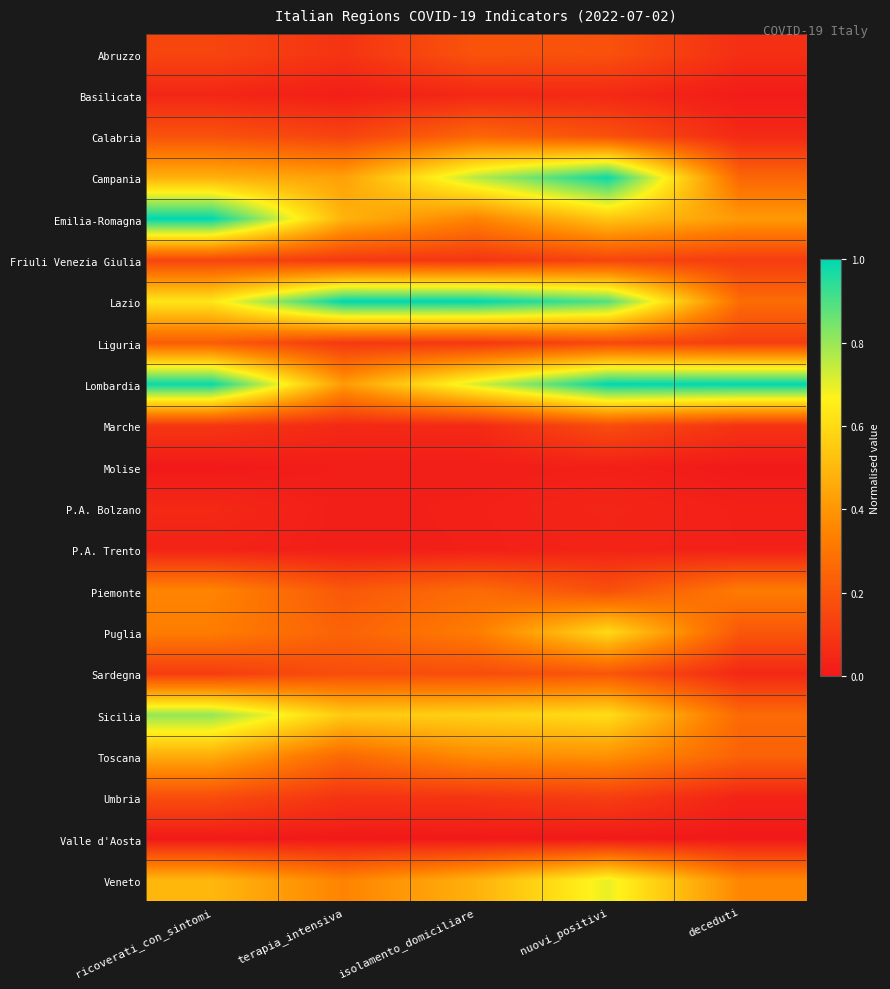

At how many categories does at least one series exceed 0?

5